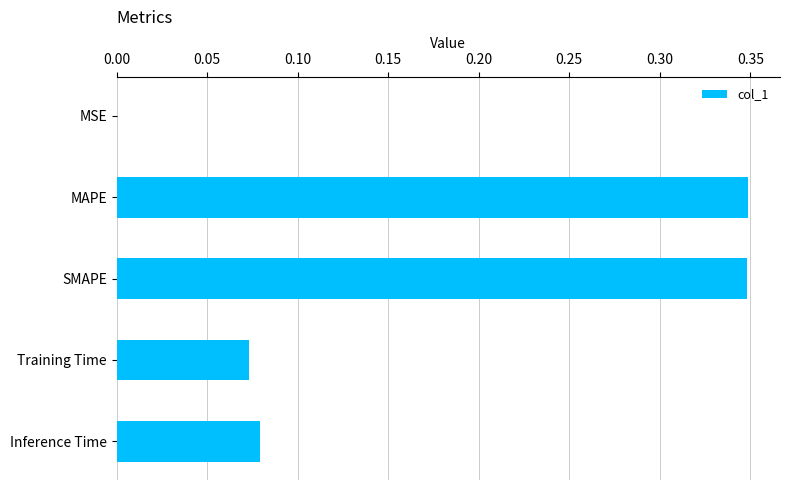

Between MSE and SMAPE, which is larger?

SMAPE